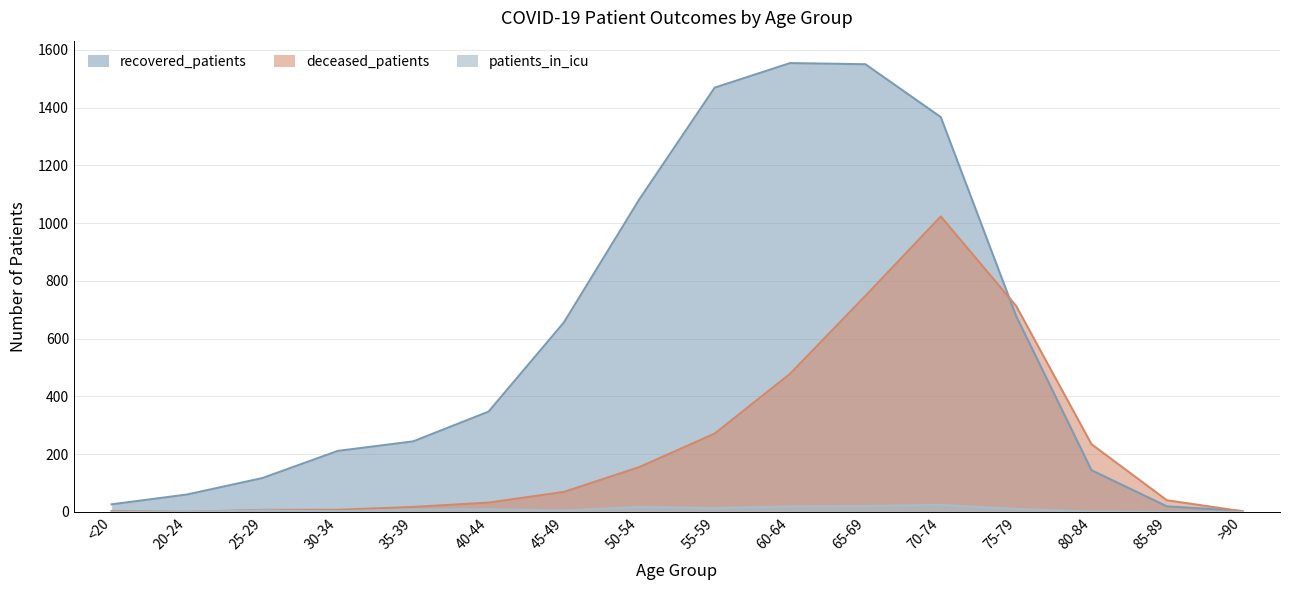

What position from the right is 45-49?

10